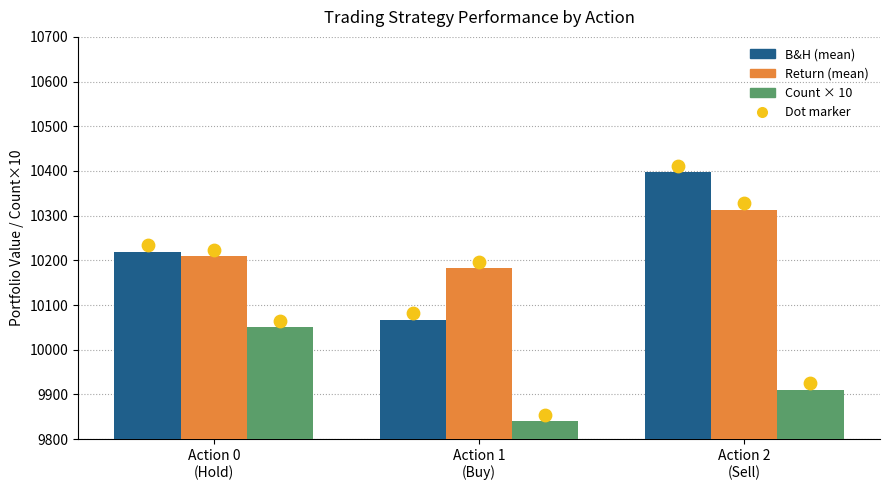

What are all the series names shown in the legend?

B&H (mean), Return (mean), Count × 10